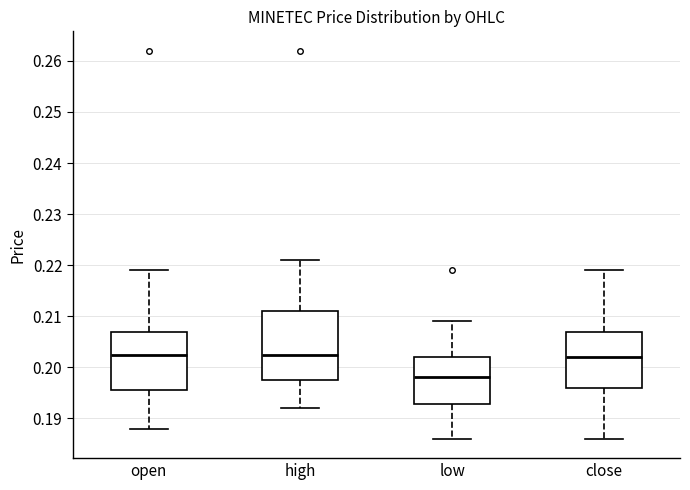

Where does the lower whisker of the box for close end on the y-axis? The values are not printed on the chart, so give them approximately, as read against the axis.

0.186